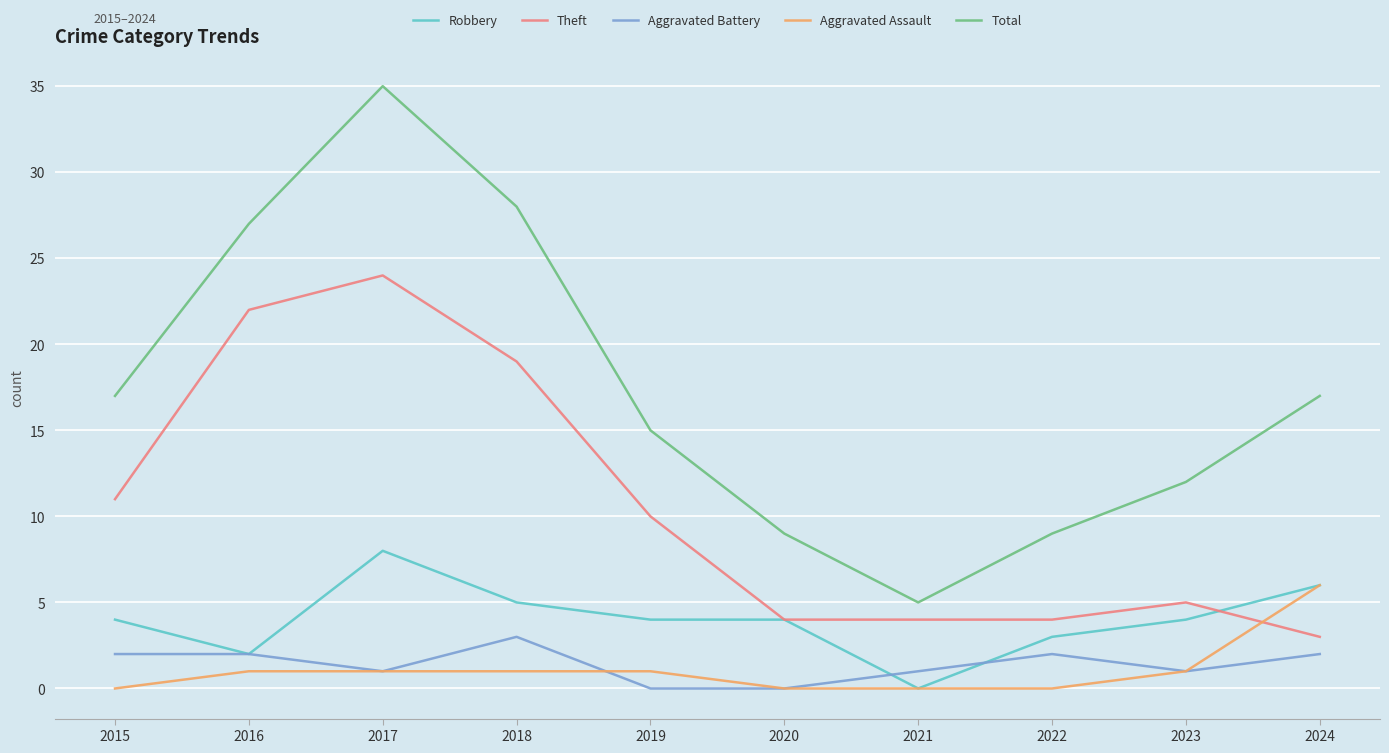

What is the average value of the Total series?

17